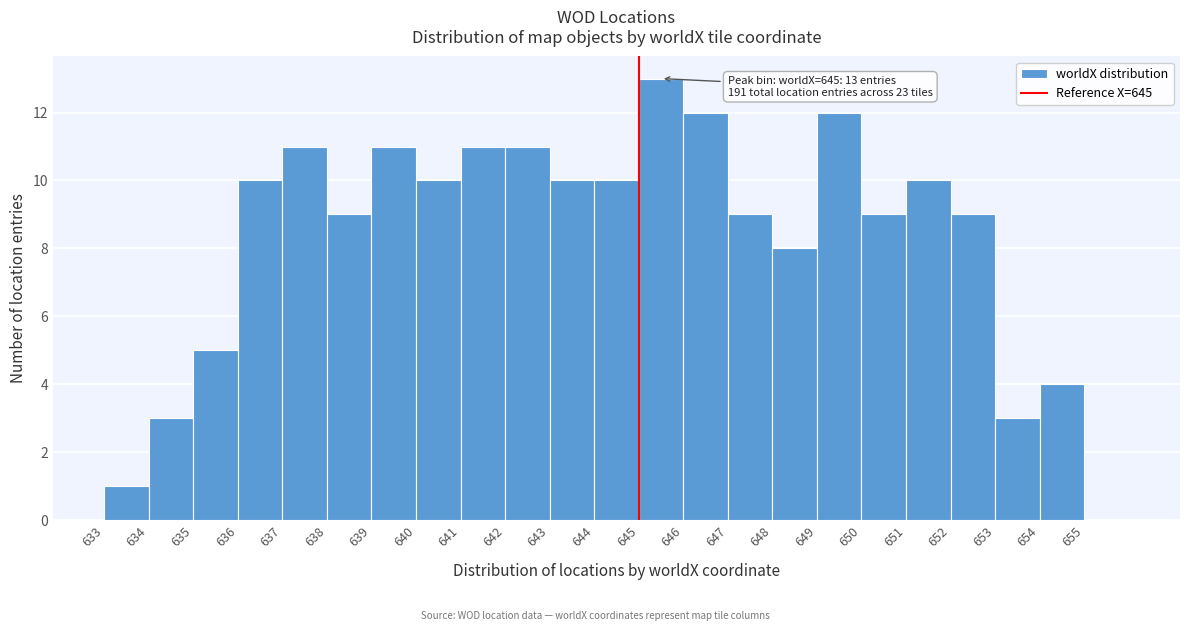

Which range on the x-axis has the tallest bar?

645 to 646